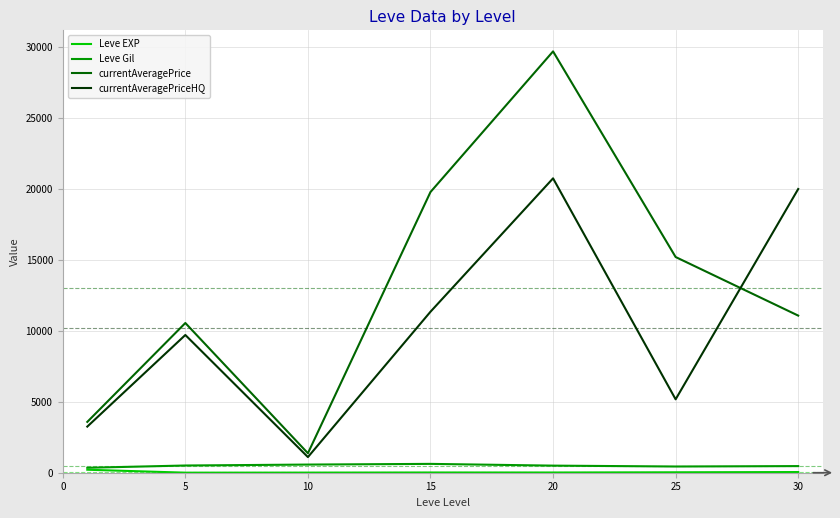

Which series has the largest range (max minus min)?

currentAveragePrice